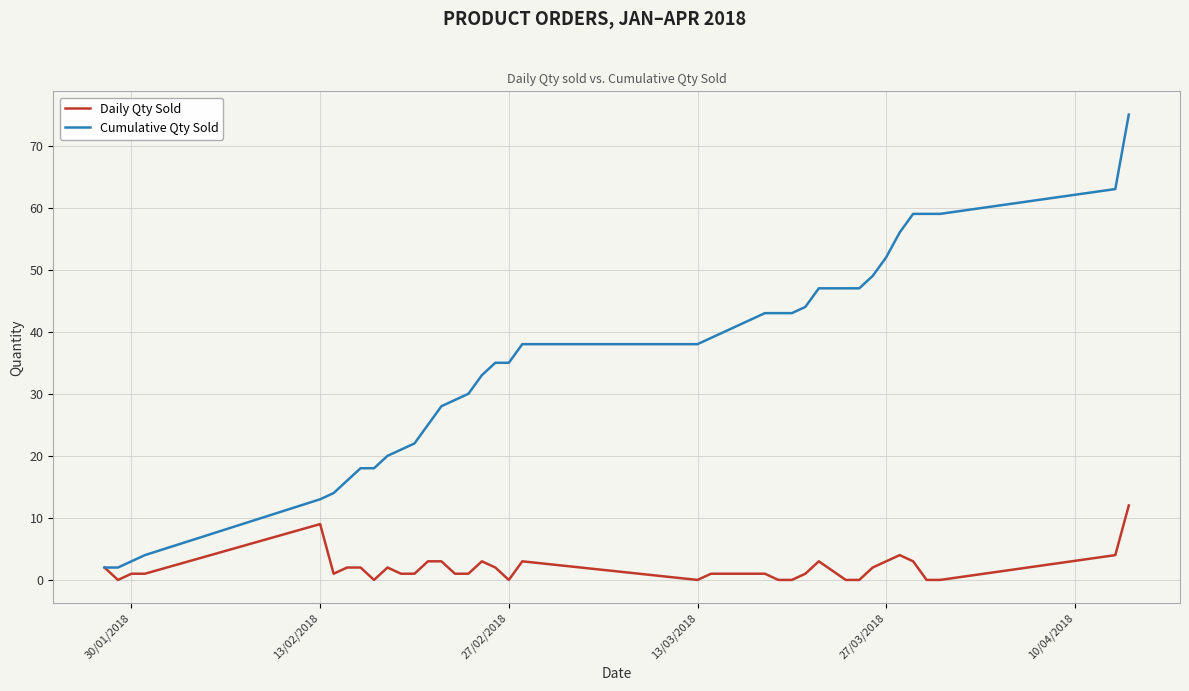

List the series in order of their peak value, highest first.

Cumulative Qty Sold, Daily Qty Sold